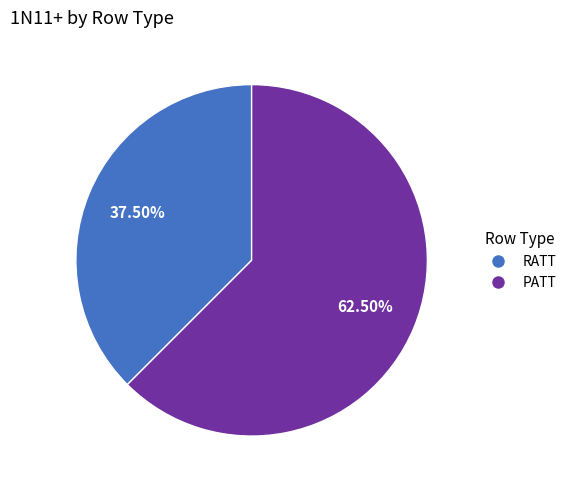

Which slice represents more than half of the pie?

PATT